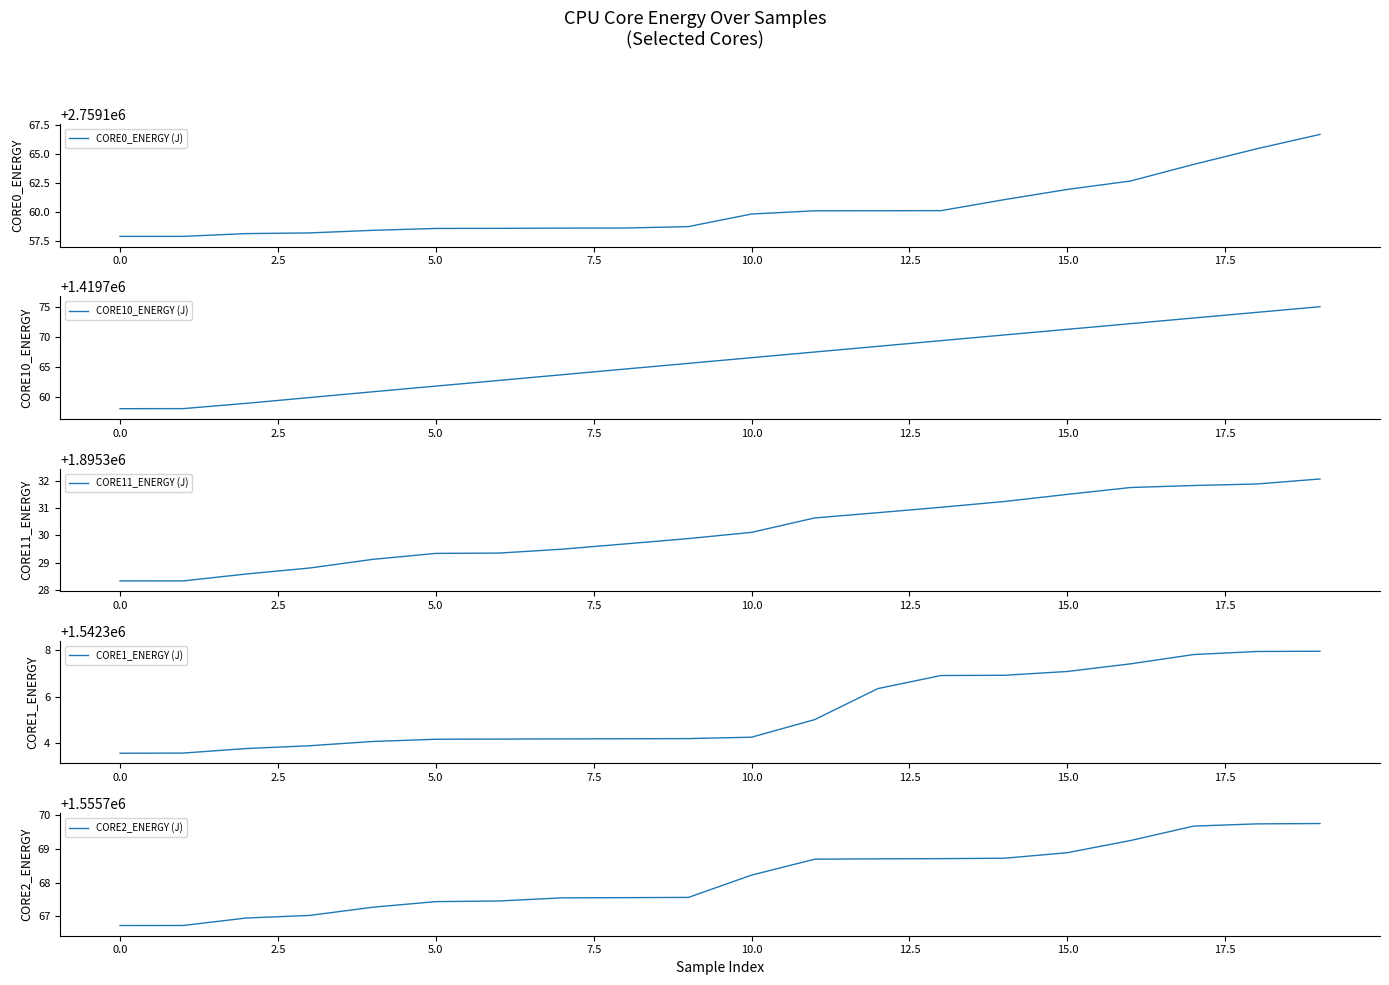

Is this an area chart (filled region under the line)?

No